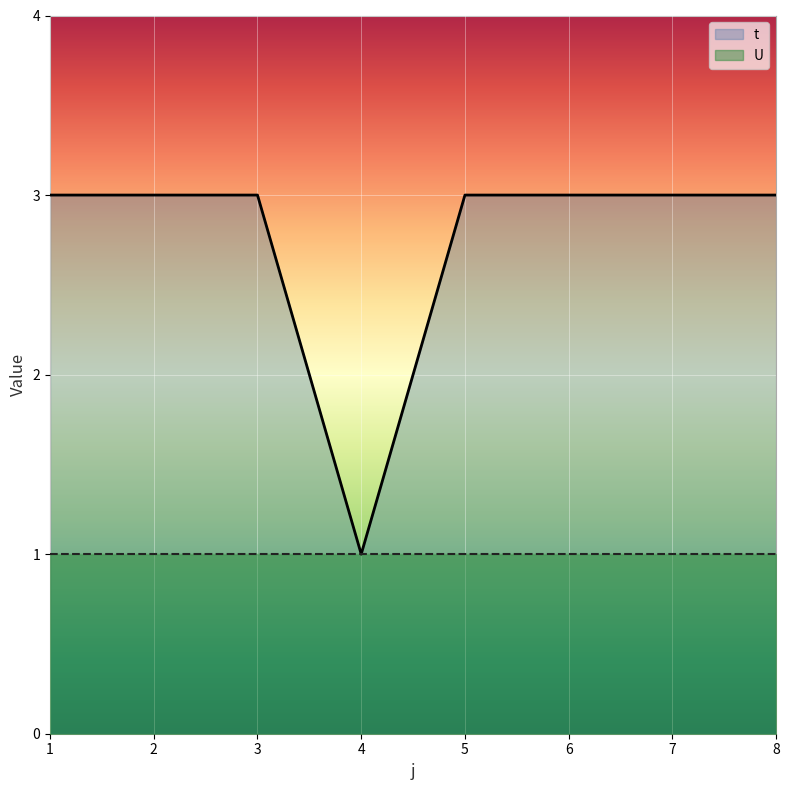

What is the greatest value displayed?

3